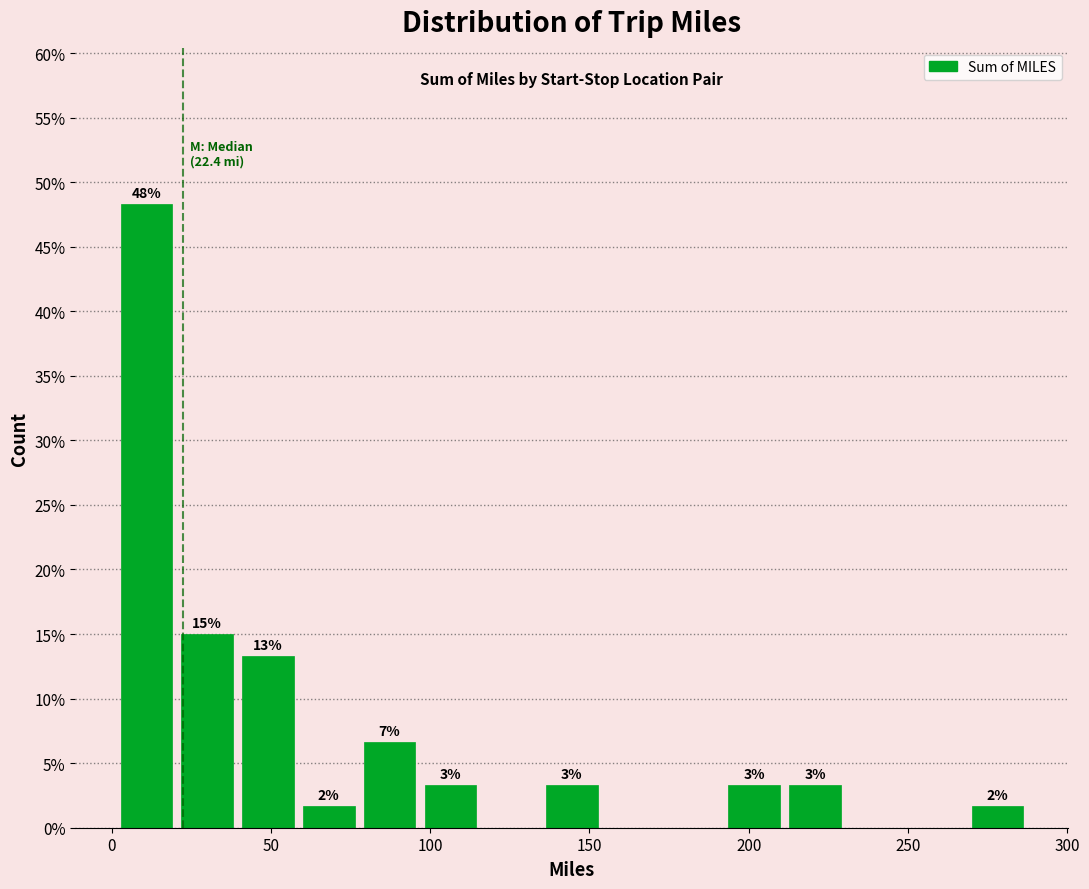

Read against the x-axis, roughly where is the centre of the tallest bar?

10